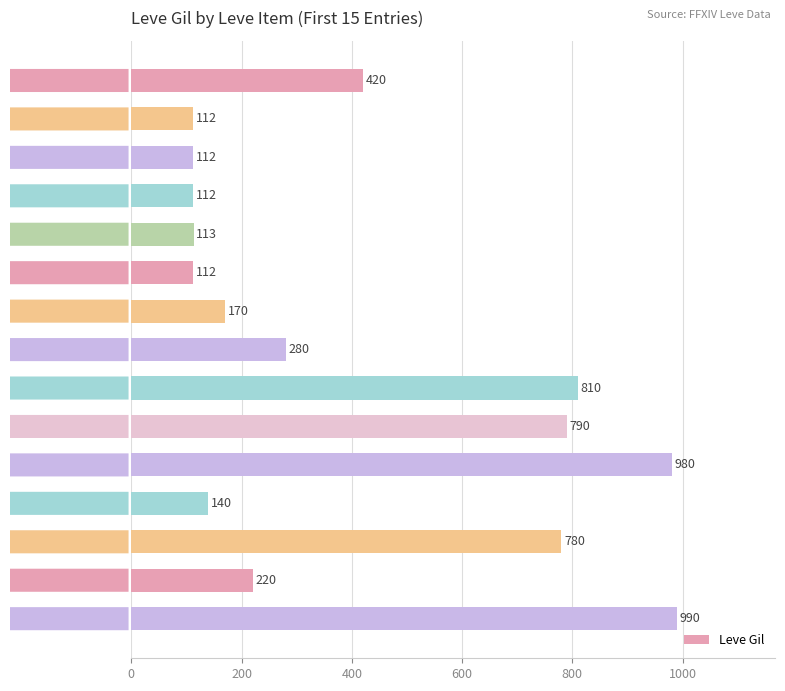

Approximately how many times larger is the value at Orange Juice compared to Table Salt?

1.9